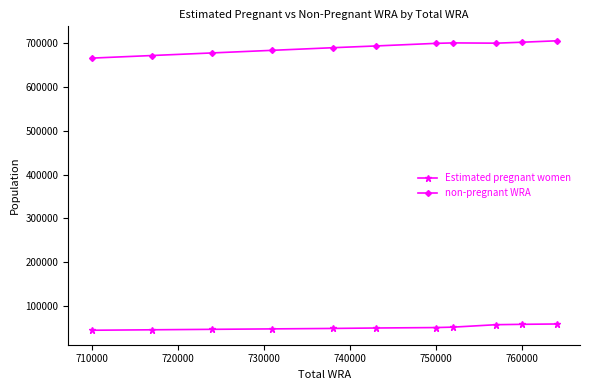

What is the minimum value for non-pregnant WRA?

666429.9